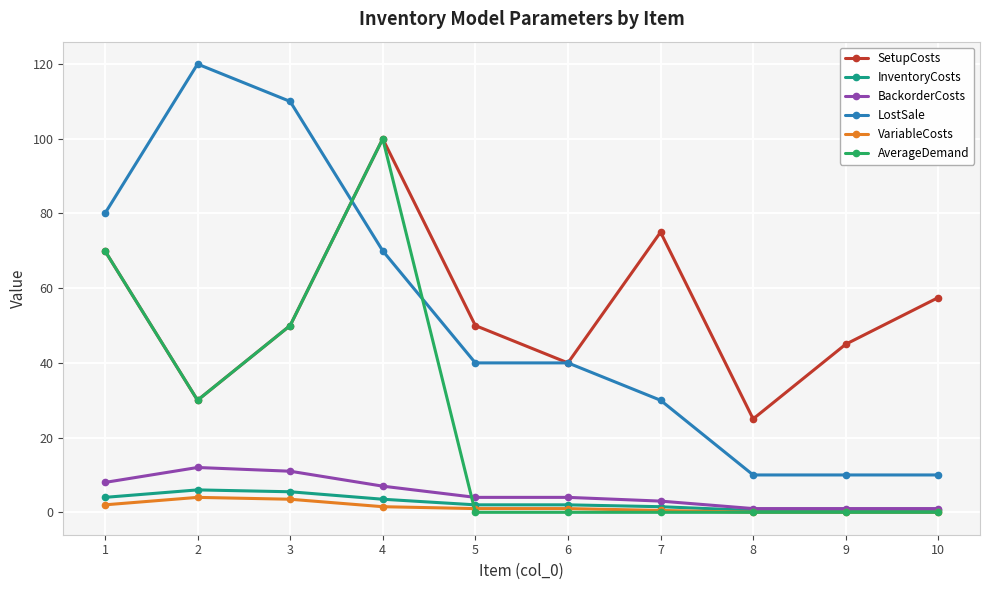

At how many categories does at least one series exceed 30?

9